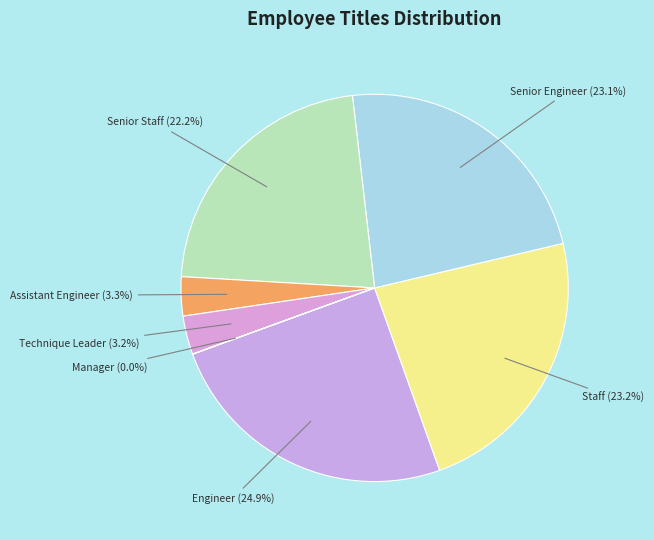

What percentage is NOT represented by Engineer?

75.1%